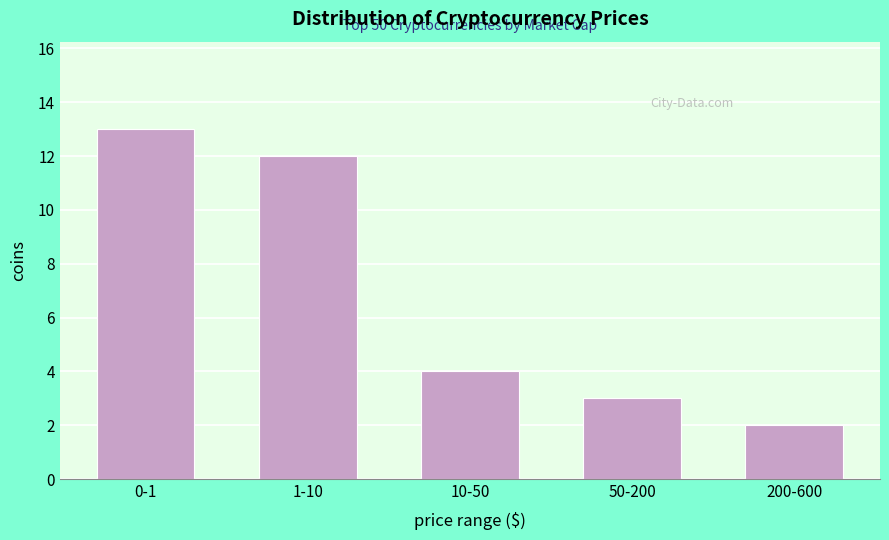

Reading left to right, transcribe all the data shown in this chart.

0-1=13	1-10=12	10-50=4	50-200=3	200-600=2